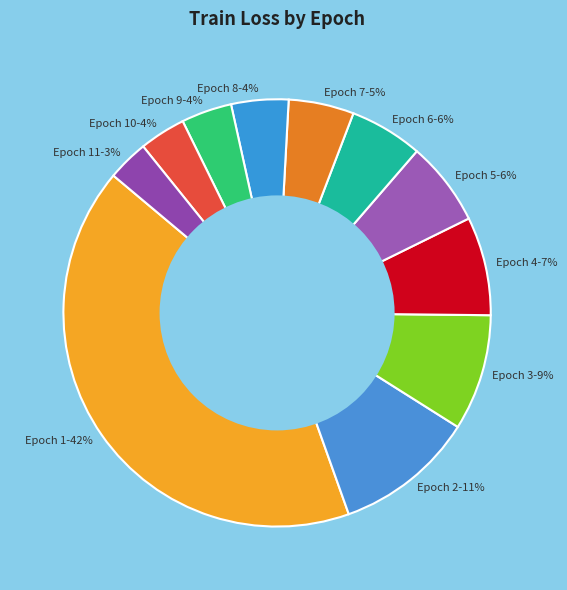

To the nearest percent, what is the average slice percentage?

9%